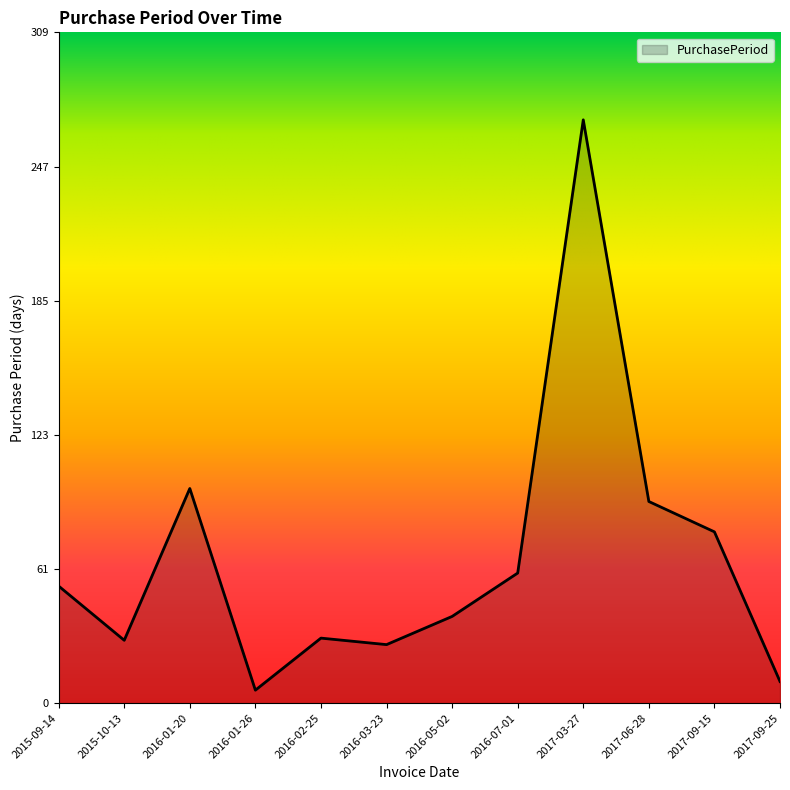

How many distinct data groups are displayed?

1